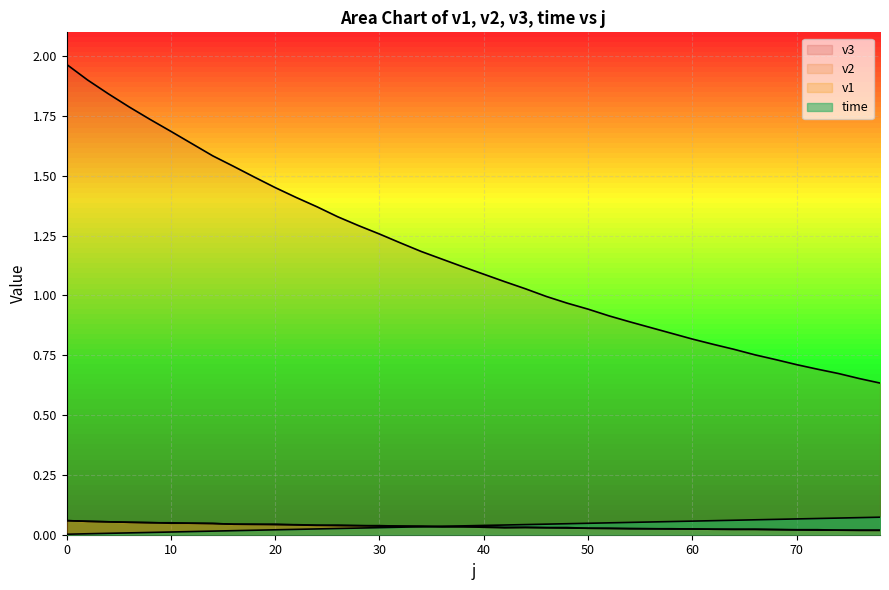

After their last crossing, which series has the higher values: v2 or time?

time